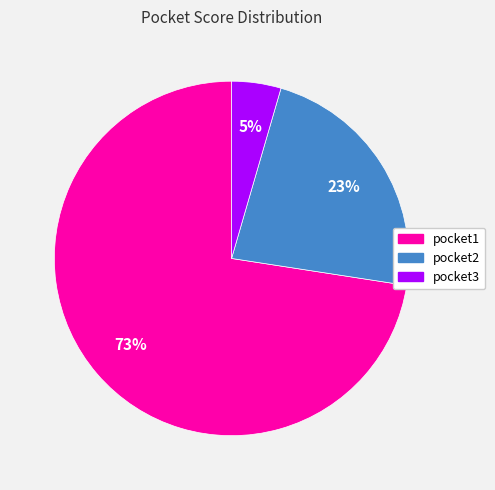

Is it true that pocket2 is 23% of the pie?

True